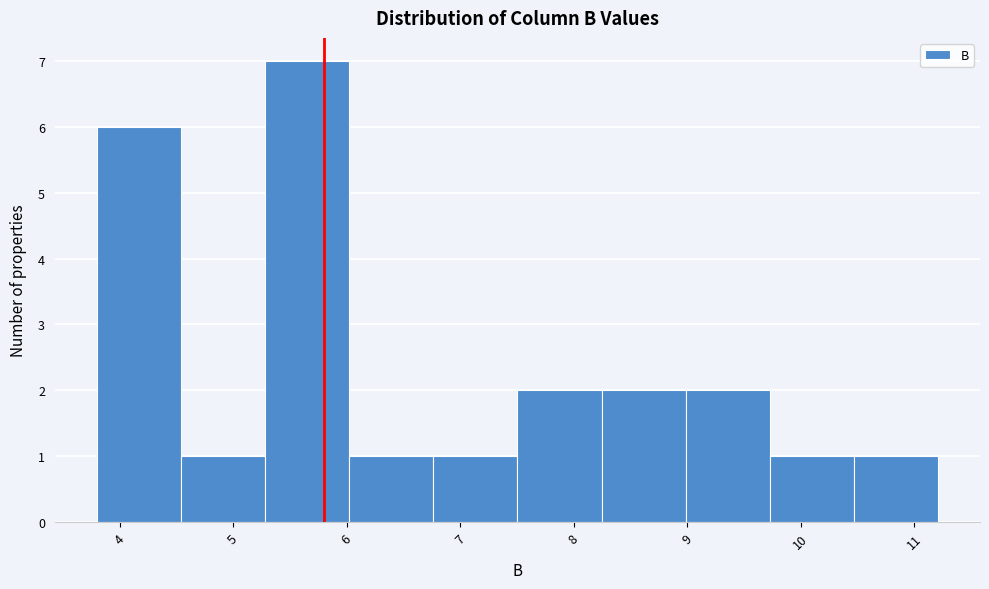

Reading left to right, list every bar in this chart as the range it spans on the x-axis followed by its height. Neither the bar edges nor the heights are printed on the chart, so give them approximately, as read against the axes.

3.8 to 4.5: 6
4.5 to 5.3: 1
5.3 to 6.0: 7
6.0 to 6.8: 1
6.8 to 7.5: 1
7.5 to 8.2: 2
8.2 to 9.0: 2
9.0 to 9.7: 2
9.7 to 10.5: 1
10.5 to 11.2: 1